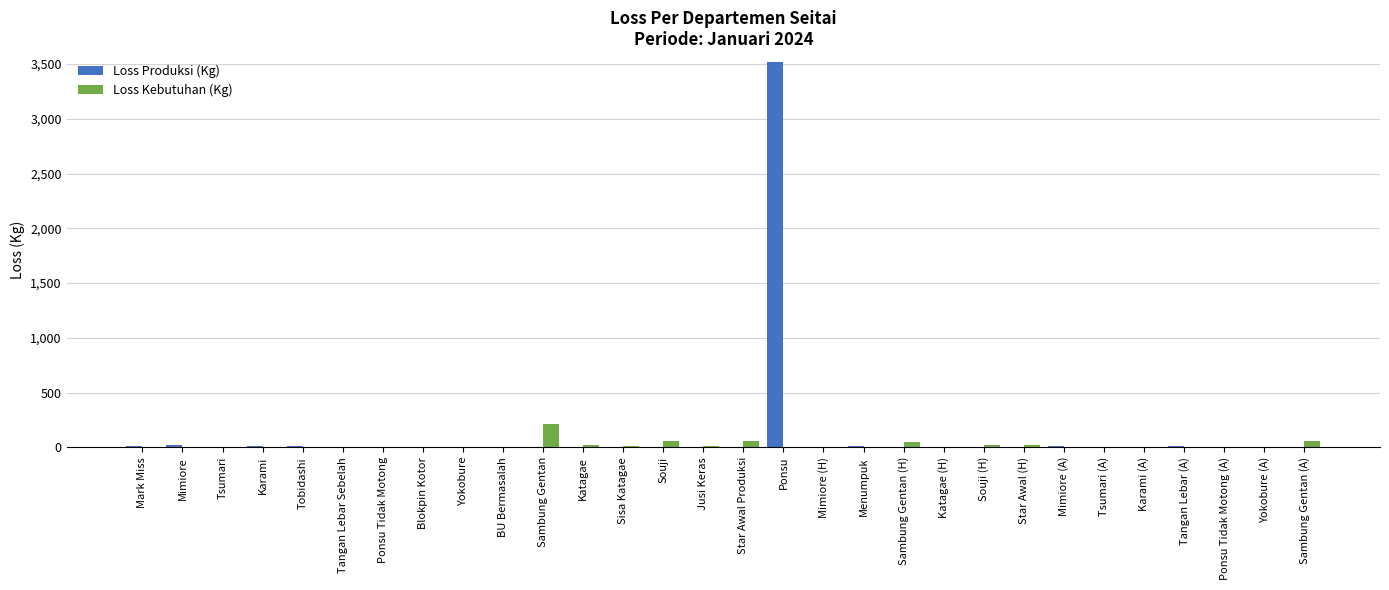

The Loss Kebutuhan (Kg) series shows 140.4 at Ponsu Tidak Motong. True or false?

False